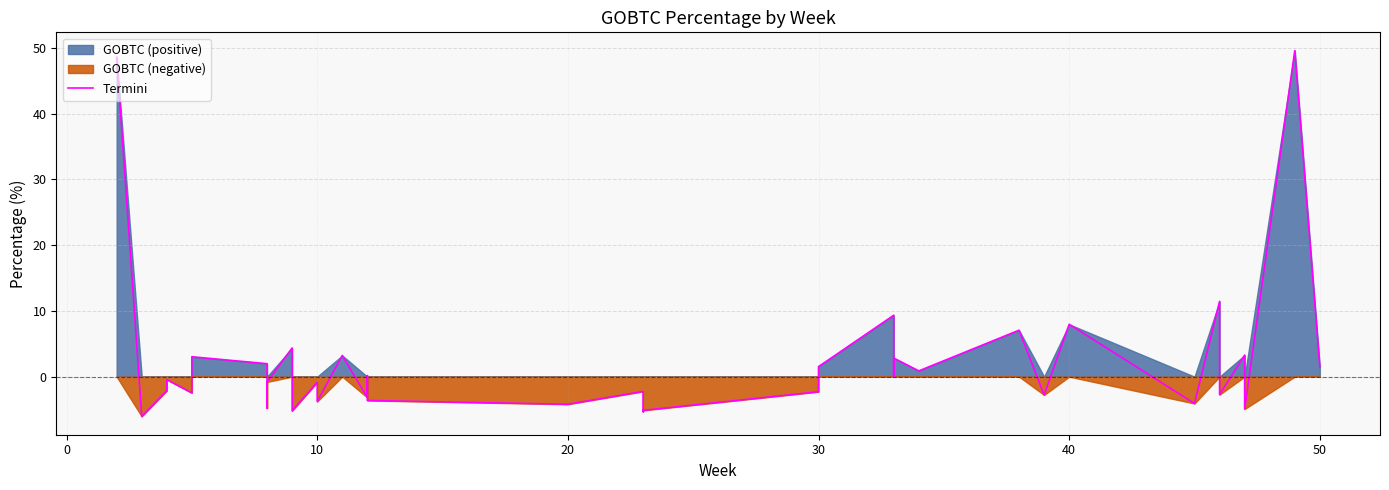

True or false: the data shows -1.1 at 9.

False